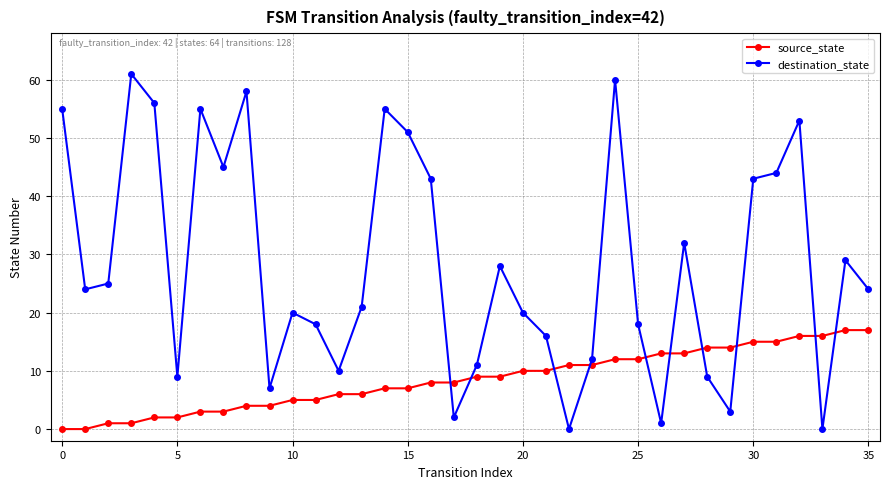

True or false: destination_state has more than 0 points higher than both neighbors.

True